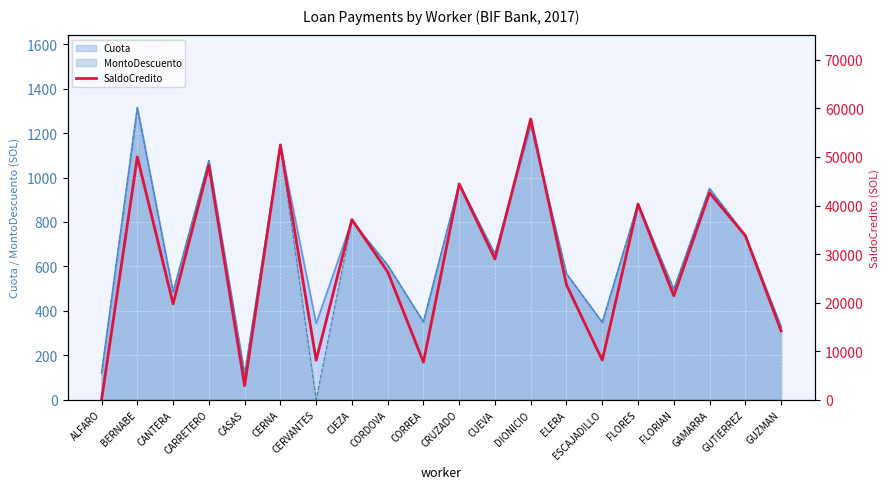

What is the difference between the values at CORDOVA and FLORES?

13938.7